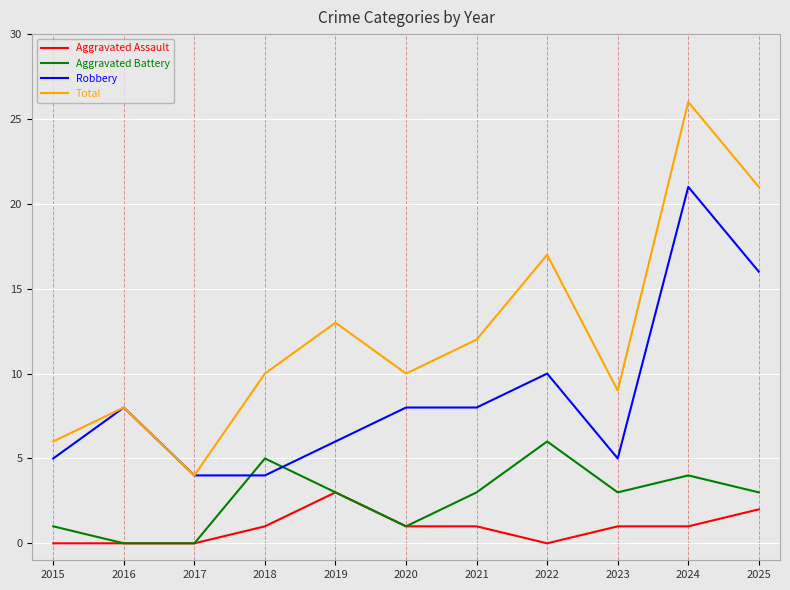

How many times do Aggravated Battery and Robbery cross each other?

2